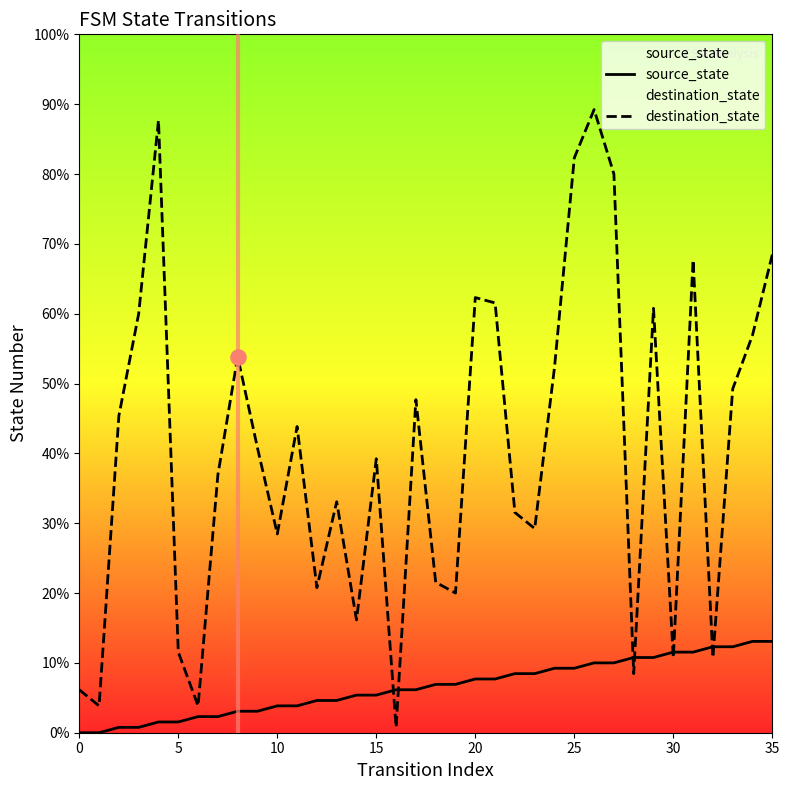

Which series reaches the minimum Y coordinate?

source_state